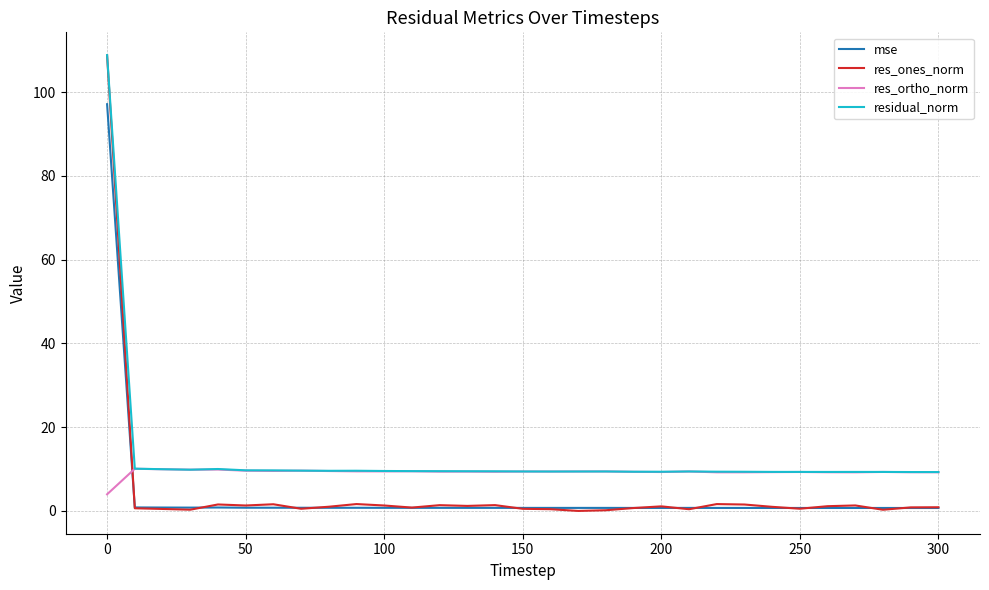

True or false: residual_norm has more than 1 points higher than both neighbors.

True